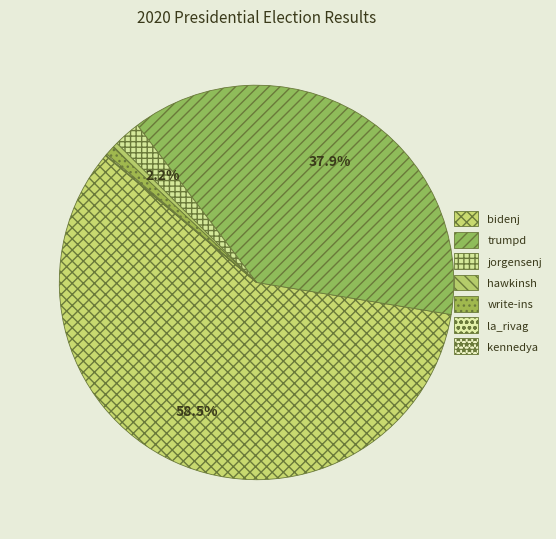

Count the number of slices in the pie.

7